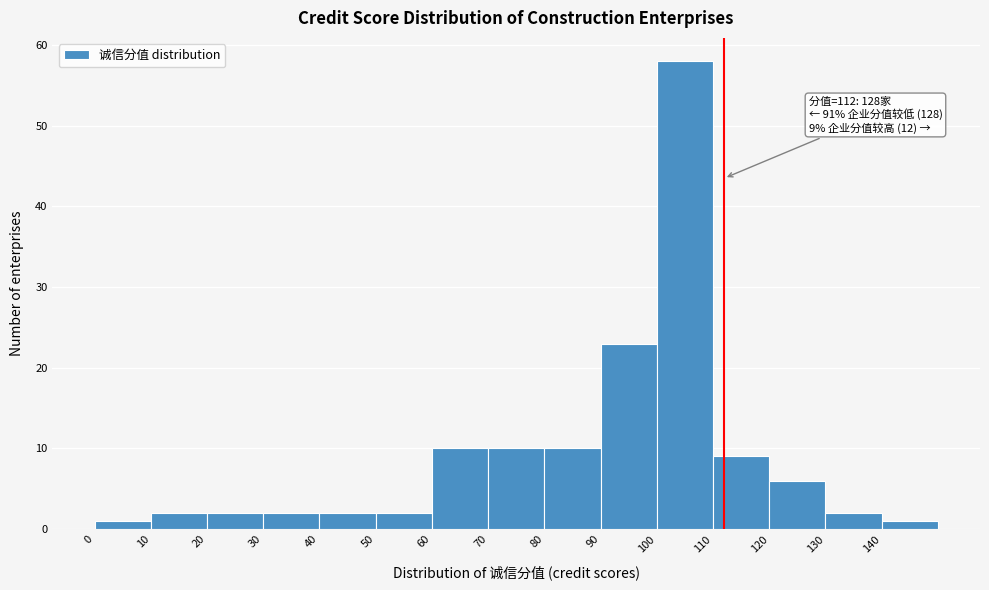

Which range on the x-axis has the tallest bar?

100 to 110